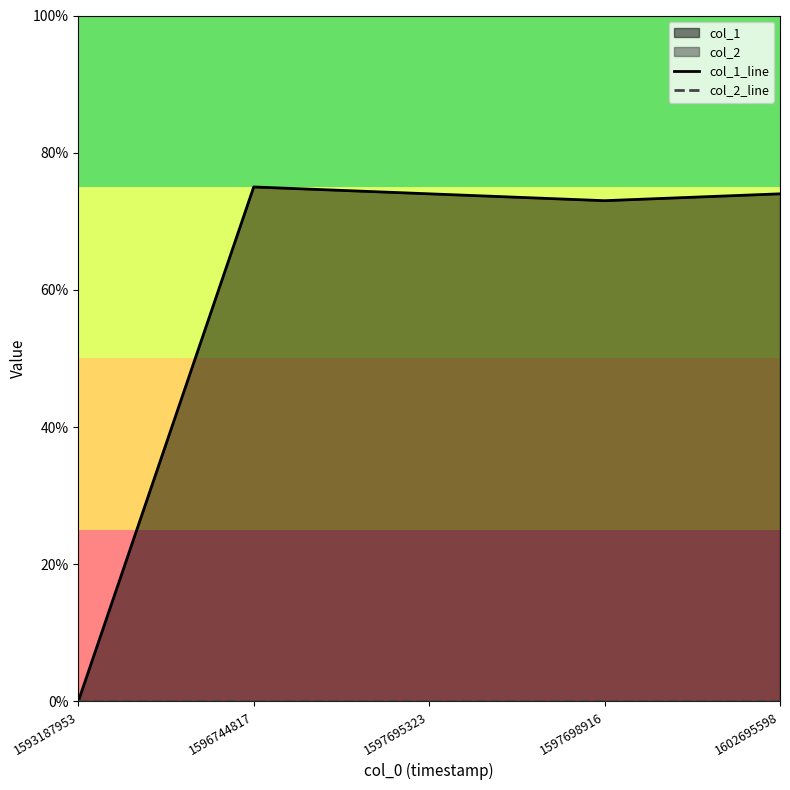

True or false: col_1_line and col_2_line intersect in this chart.

False